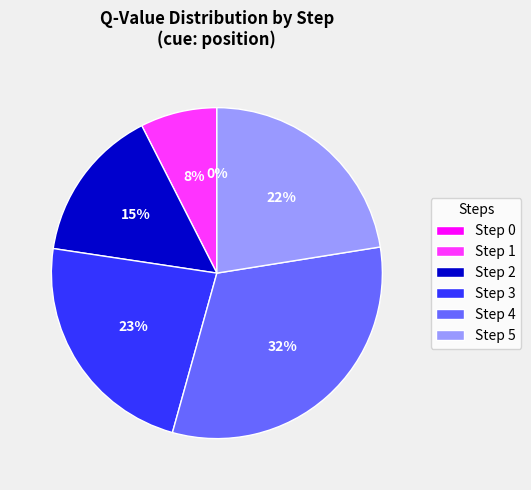

Do Step 3 and Step 4 together represent more than half of the pie?

Yes